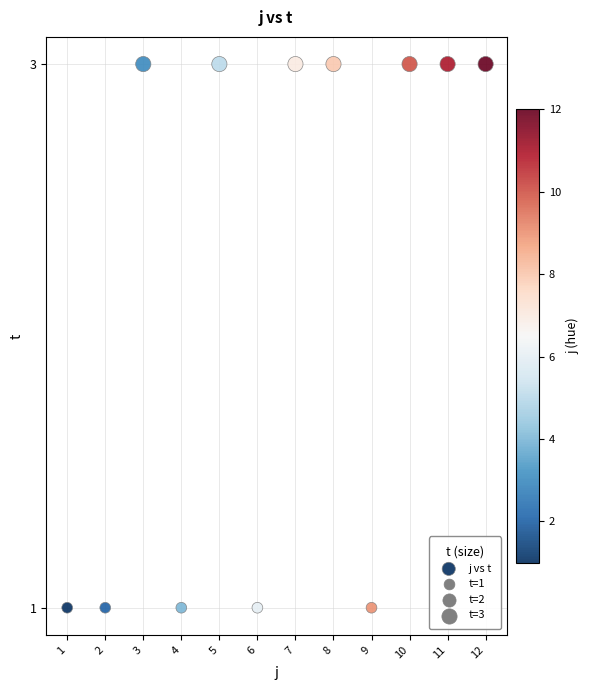

What is the average X value?

6